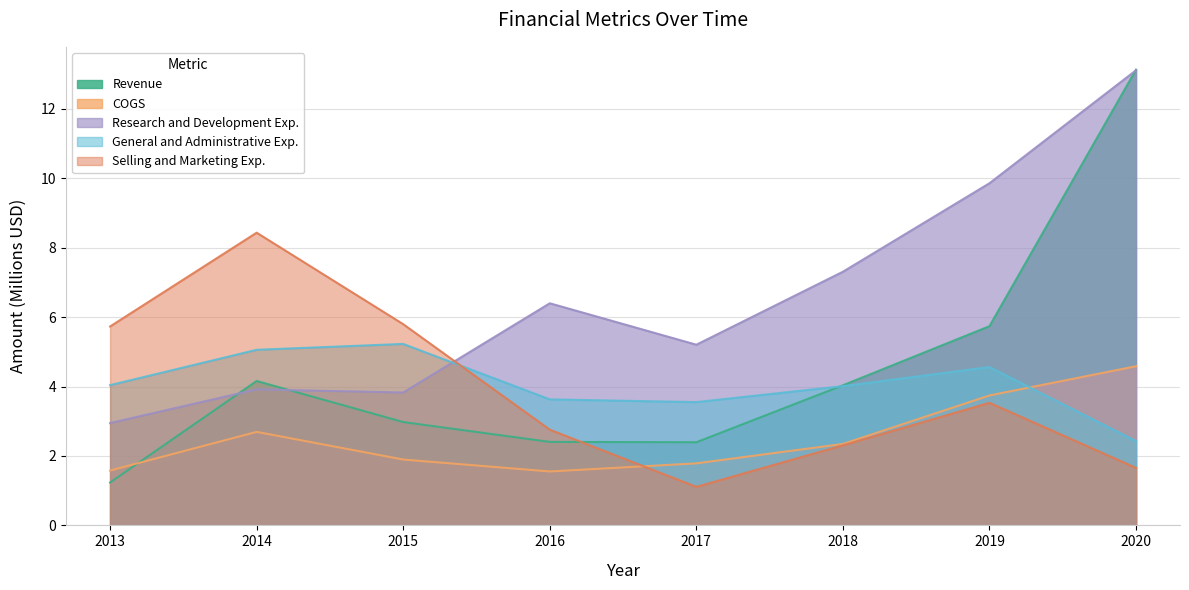

What is the difference between the second highest and minimum values in the General and Administrative Exp. series?

2.6